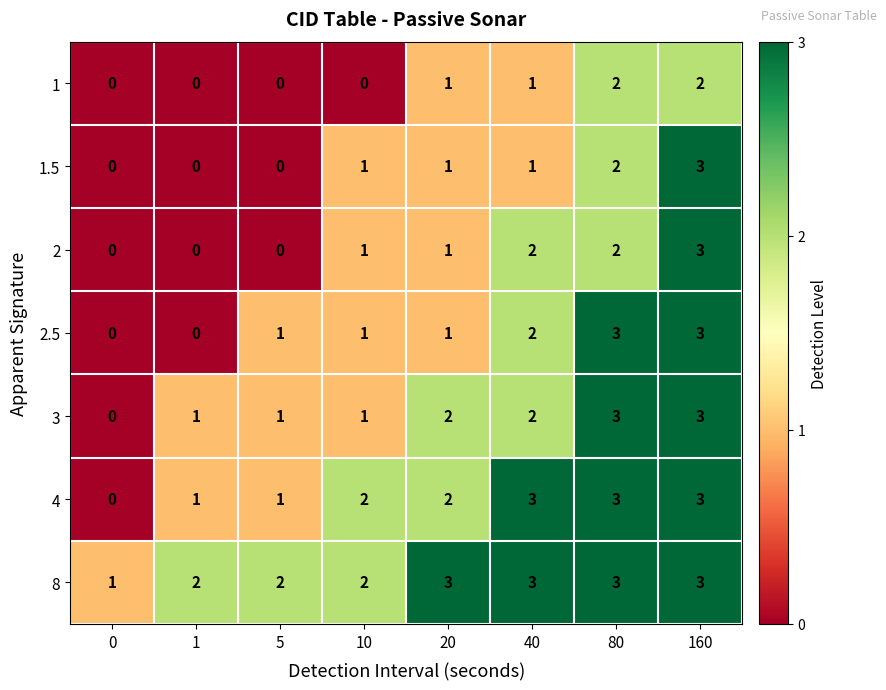

What is the greatest value displayed?

3